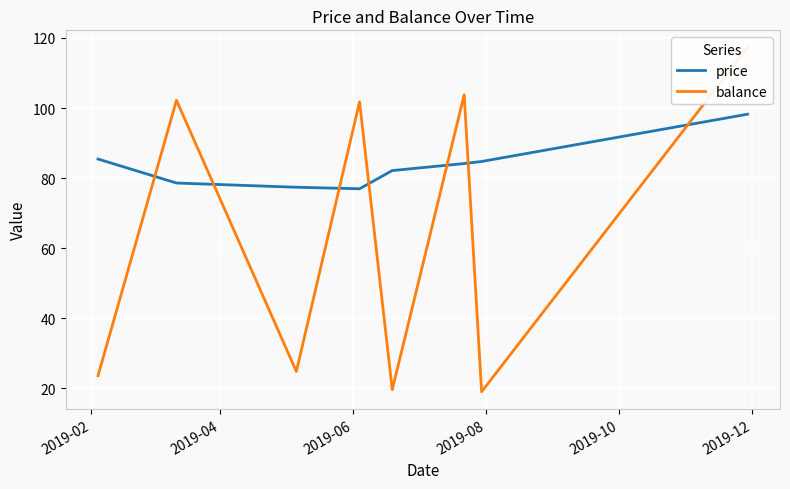

How many intersections are there between balance and price?

7